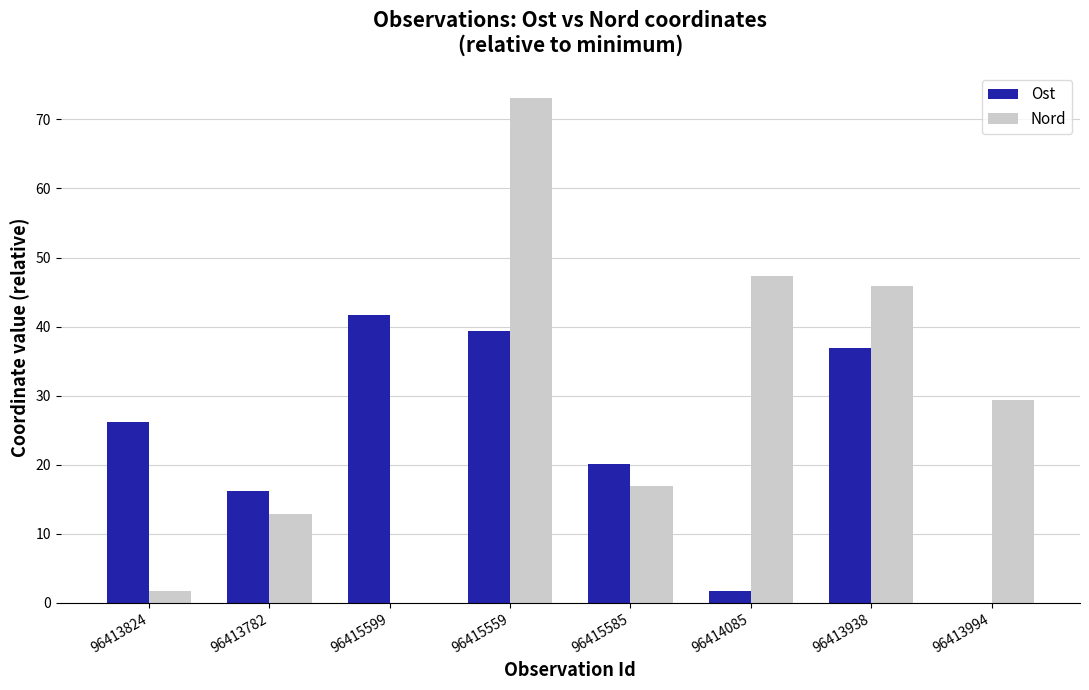

Reading left to right, transcribe all the data shown in this chart.

Ost: 96413824=26.2	96413782=16.1	96415599=41.6	96415559=39.3	96415585=20.0	96414085=1.7	96413938=36.8	96413994=0.0
Nord: 96413824=1.7	96413782=12.9	96415599=0.0	96415559=73.1	96415585=16.9	96414085=47.2	96413938=45.9	96413994=29.4